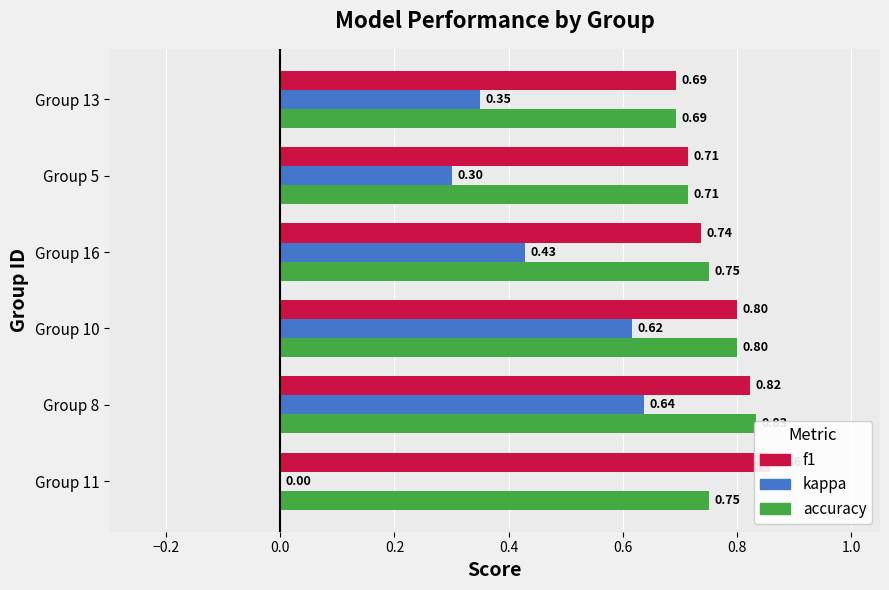

Which series has the largest total across all categories?

f1